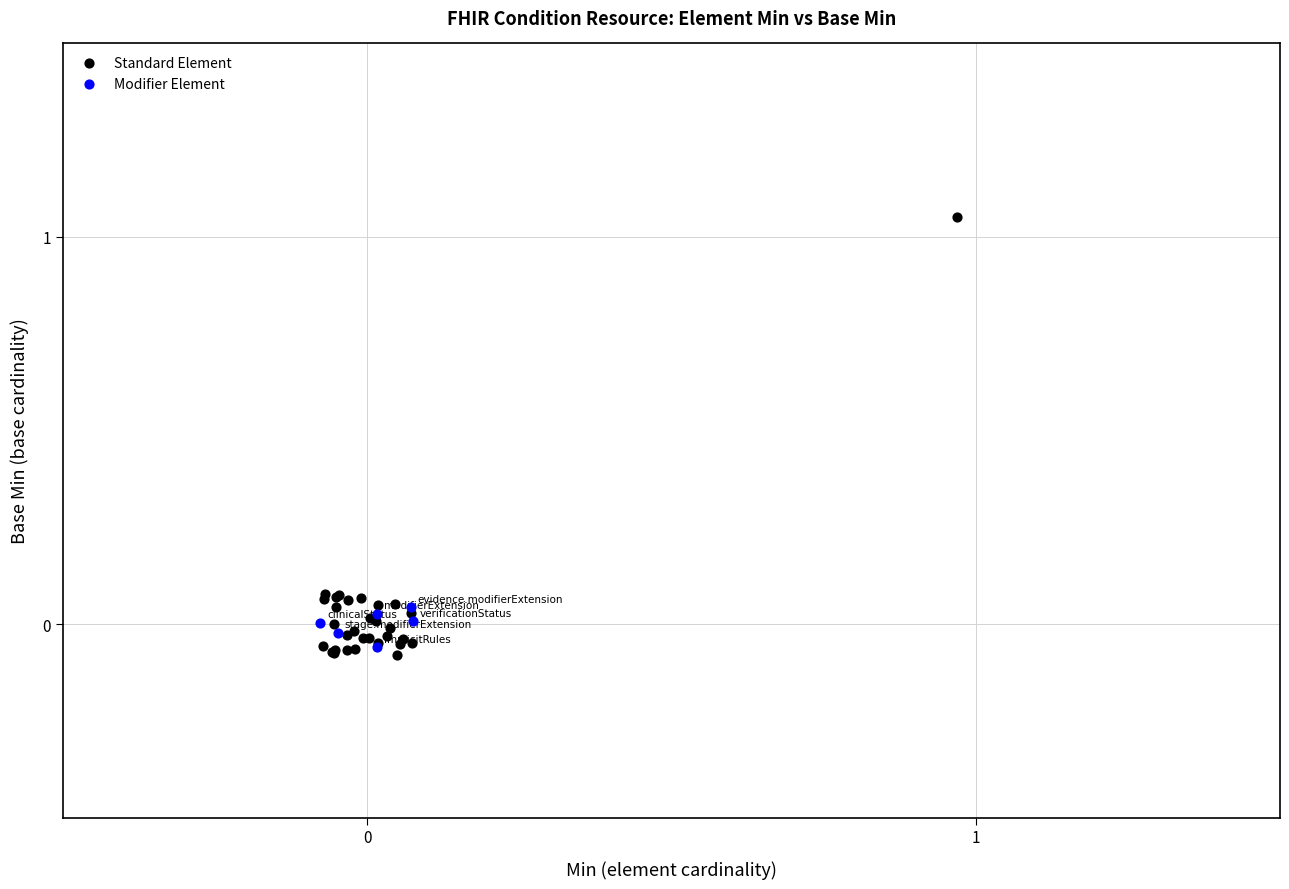

Which series reaches the maximum Y coordinate?

Standard Element